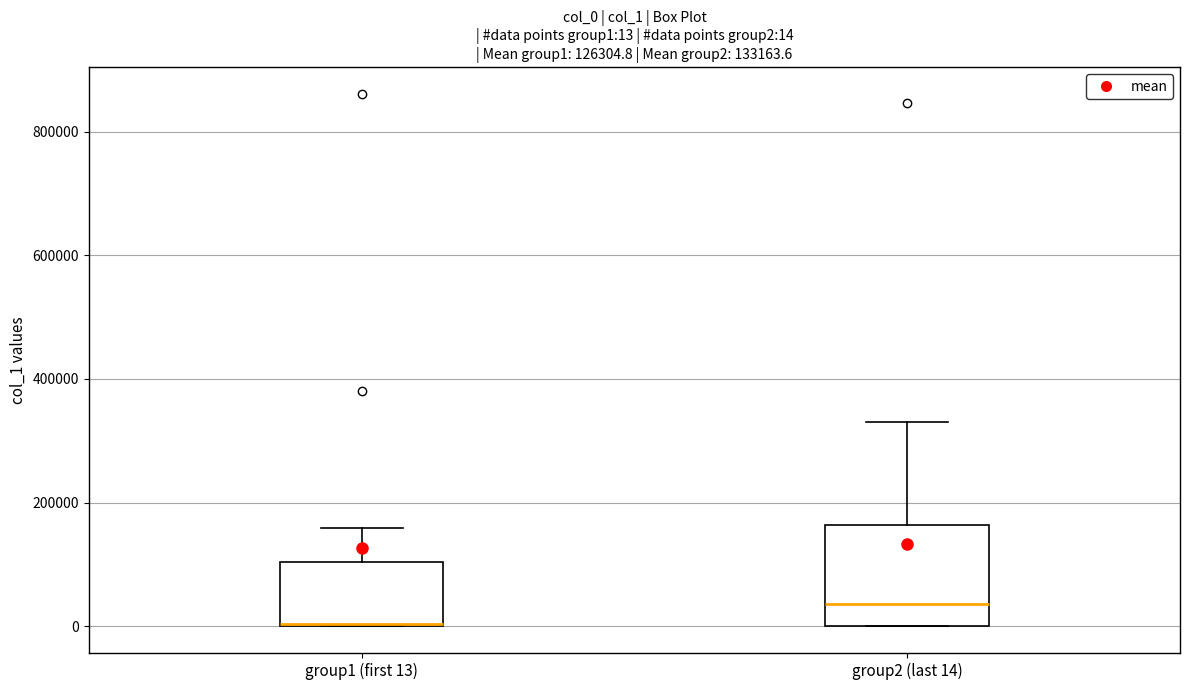

Comparing the boxes themselves (not the whiskers), which one is the tallest?

group2 (last 14)